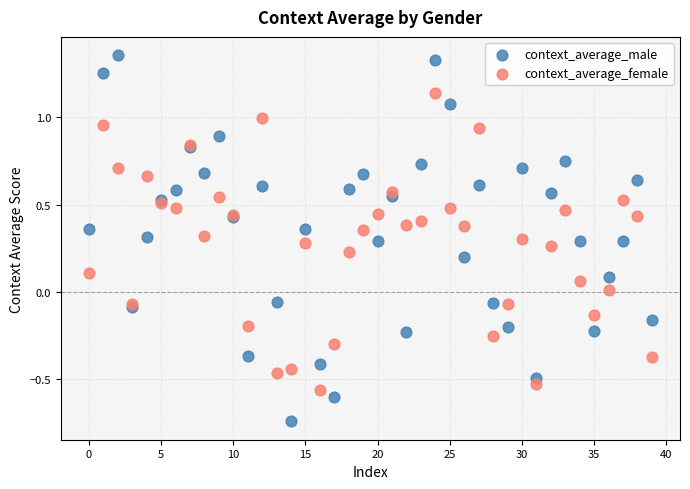

Which series contains the highest Y value?

context_average_male